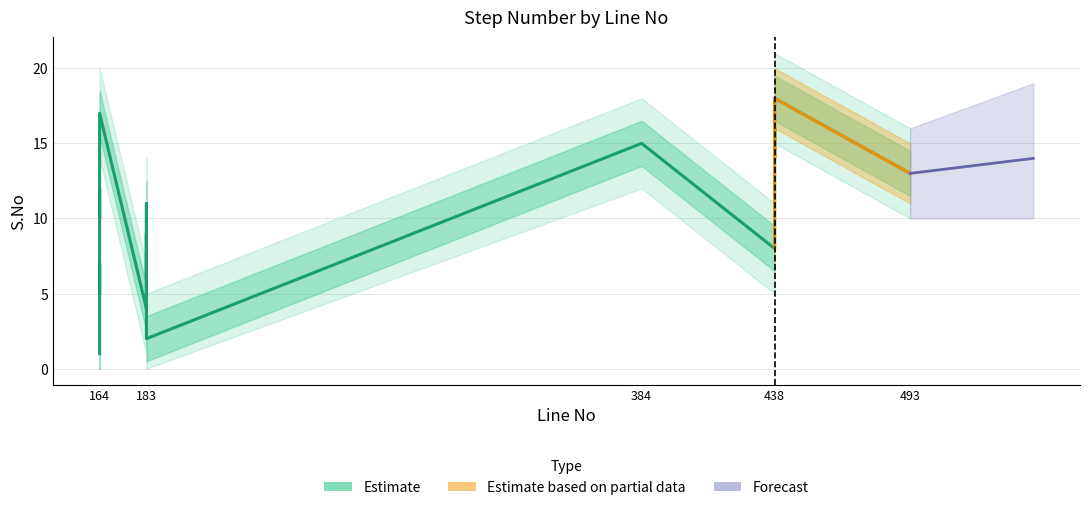

What is the change in value from 183 to 438?

+5